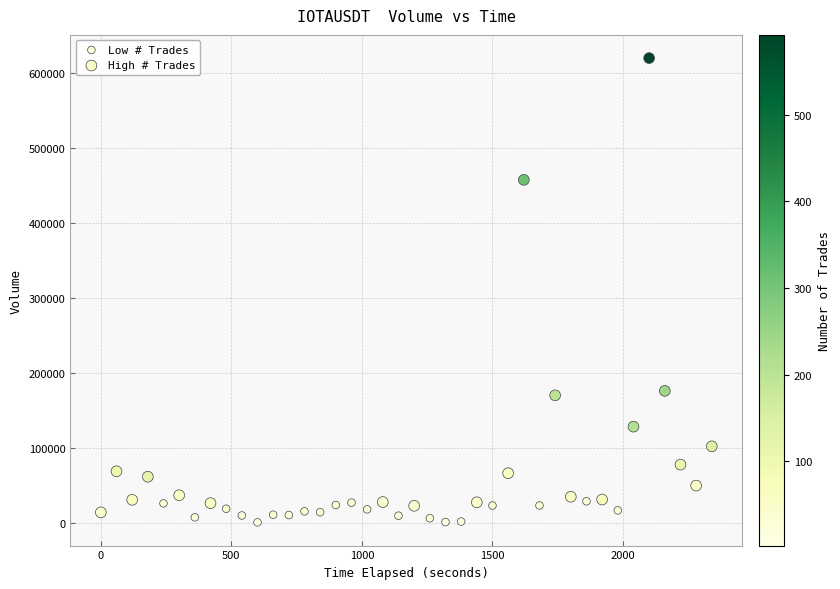

Which series has the widest spread of Y values?

High # Trades